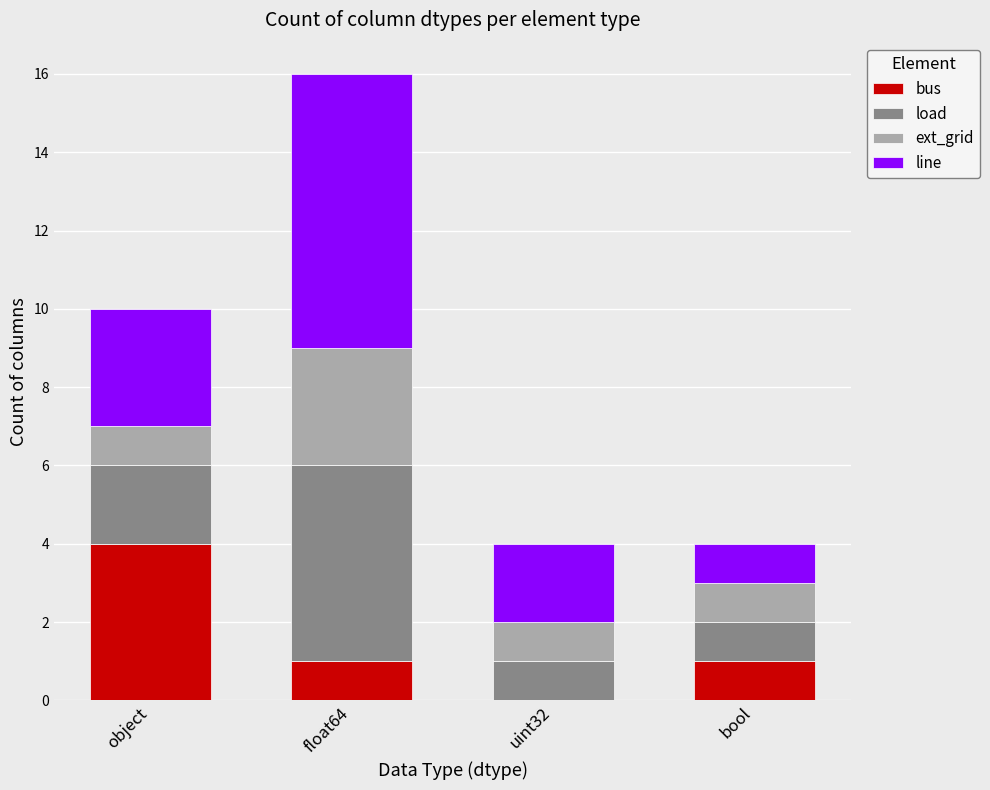

What is the maximum value for bus?

4